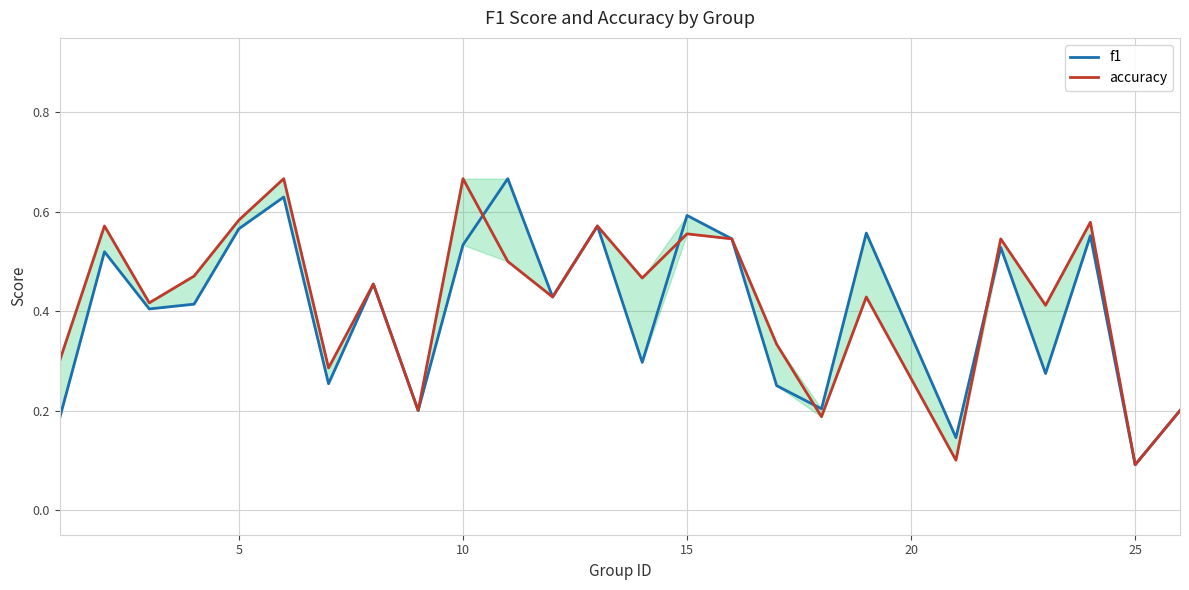

How many interior local peaks does the accuracy series have?

9